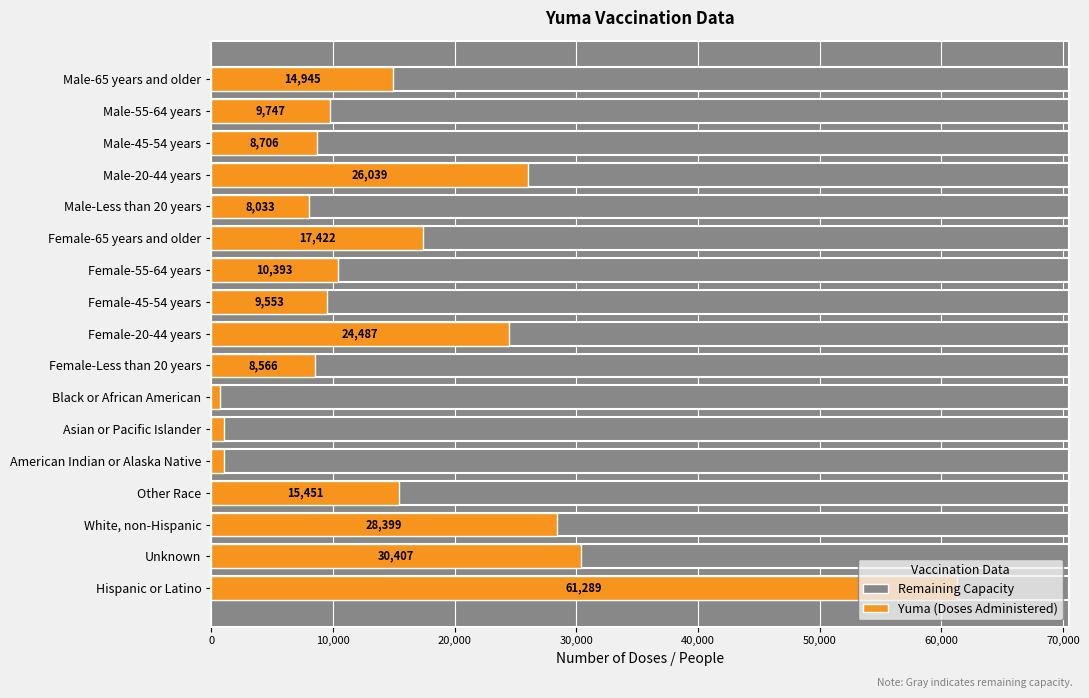

What position from the right is Unknown?

2